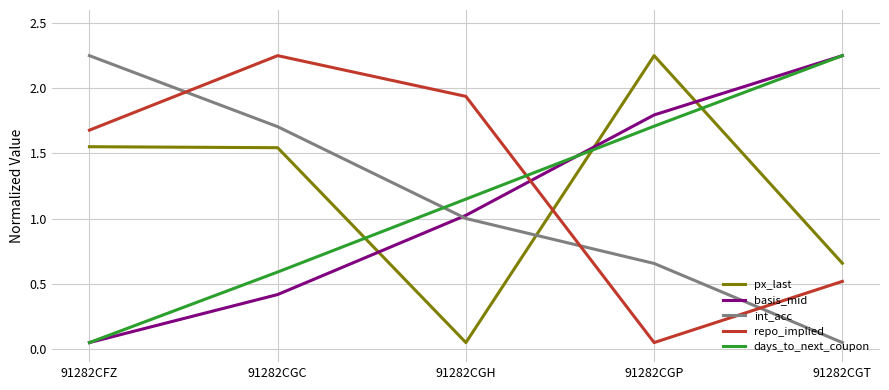

The value of int_acc at 91282CGH is 1.0. True or false?

True